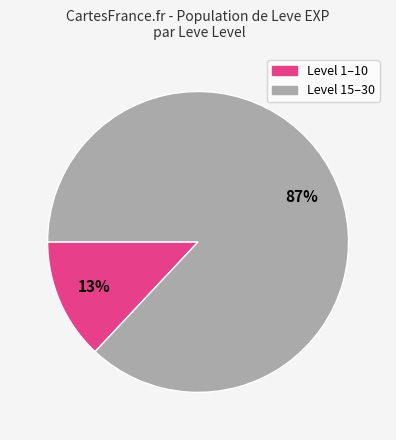

To the nearest percent, what is the average slice percentage?

50%